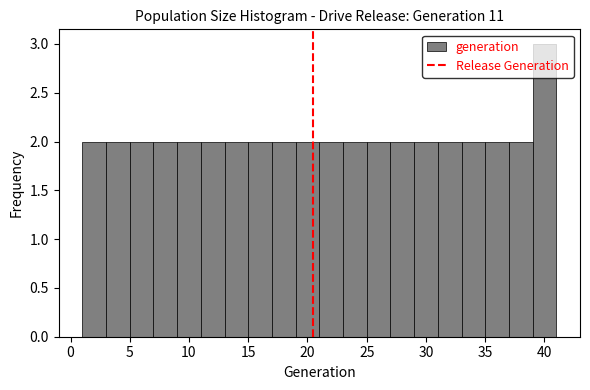

How tall is the bar that spans 39 to 41 on the x-axis? The values are not printed on the chart, so give them approximately, as read against the axis.

3